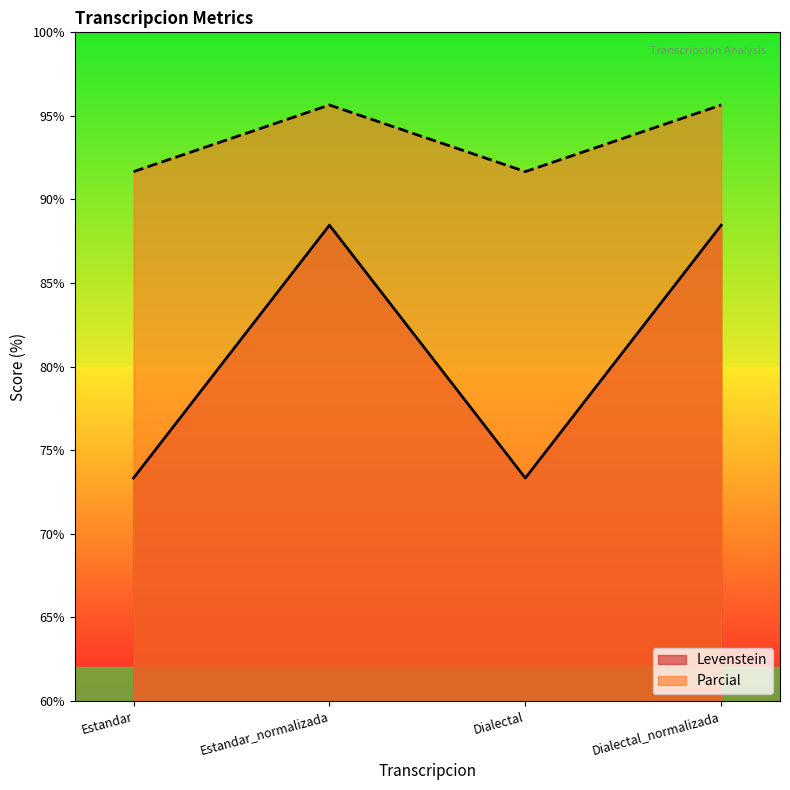

At Estandar, list the series in order from largest to smallest.

Parcial, Levenstein